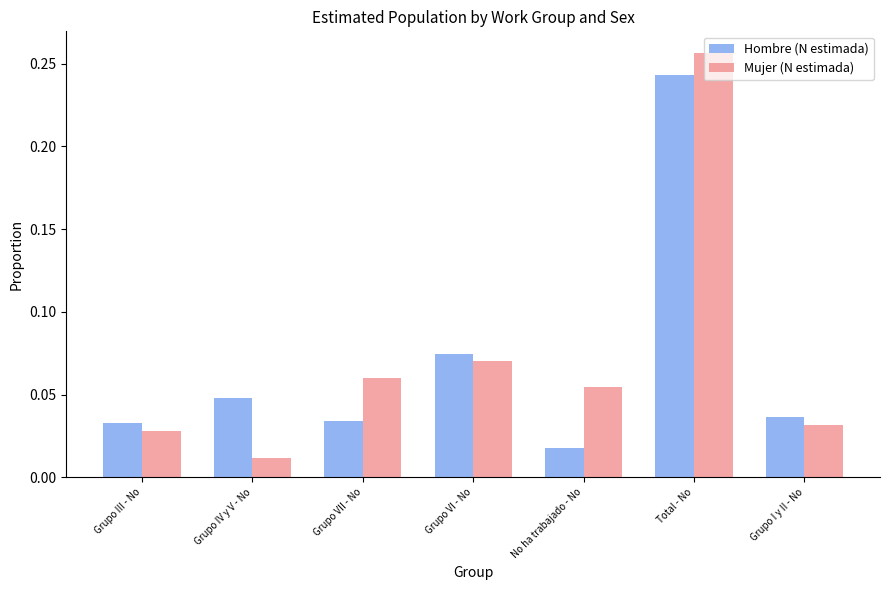

At how many categories does at least one series exceed 0?

7